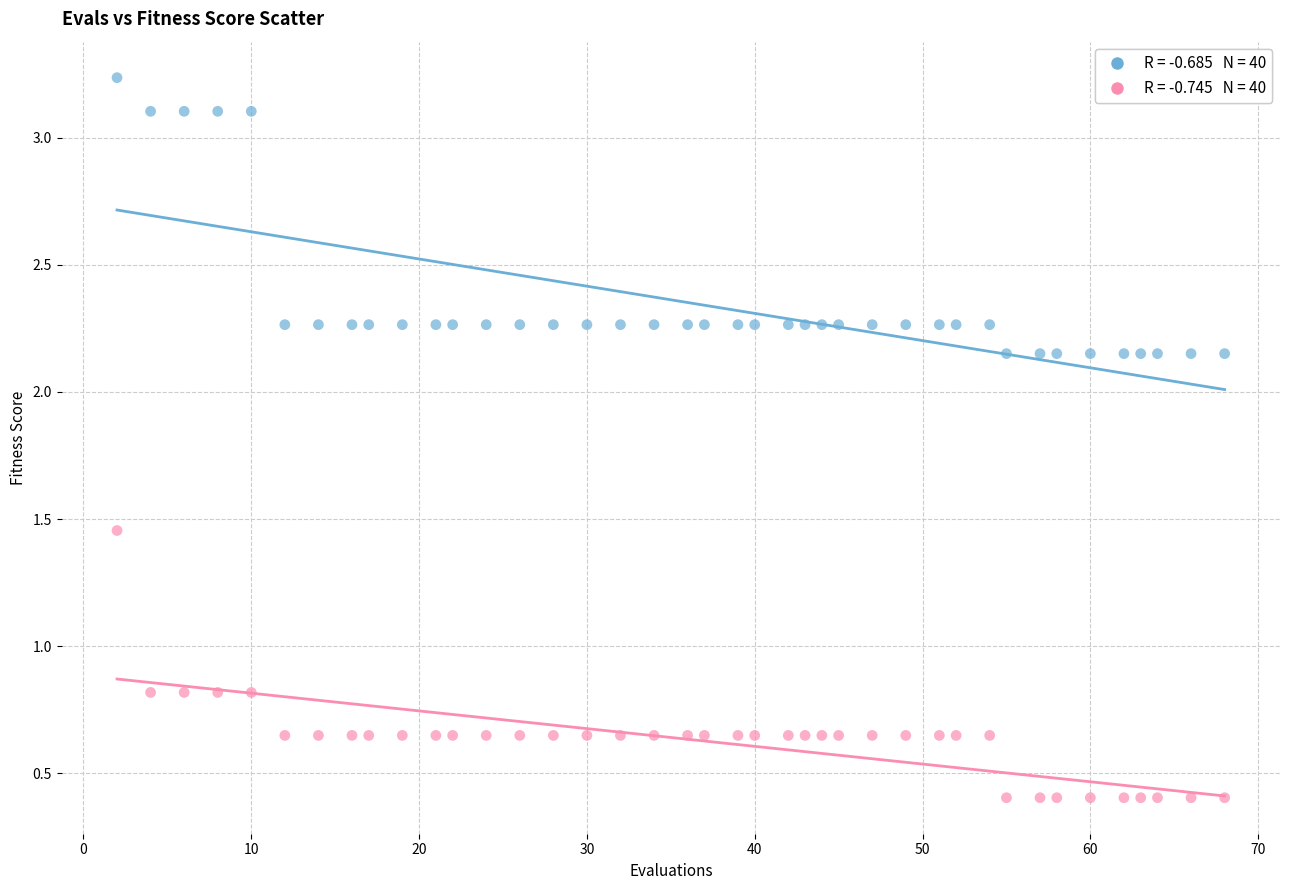

Across all data points, what is the range of Y values (max minus min)?

2.8